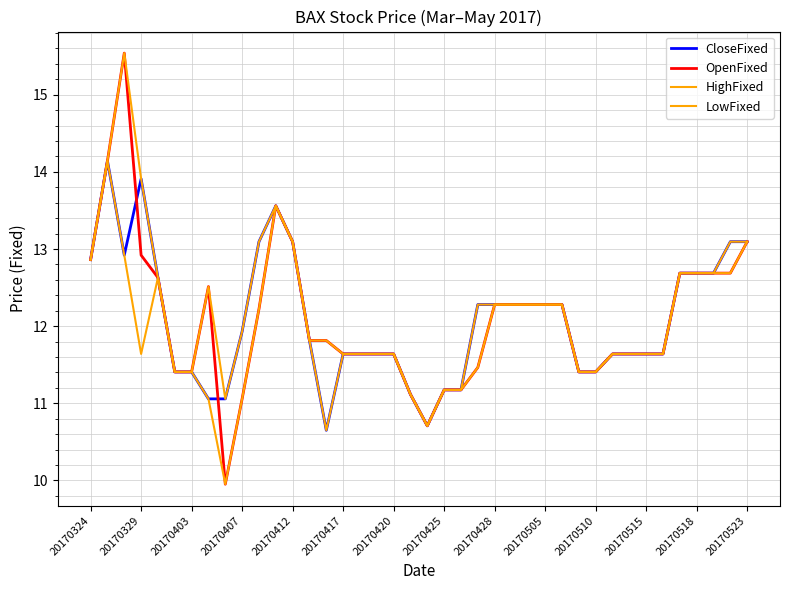

How many lines are shown in the chart?

4